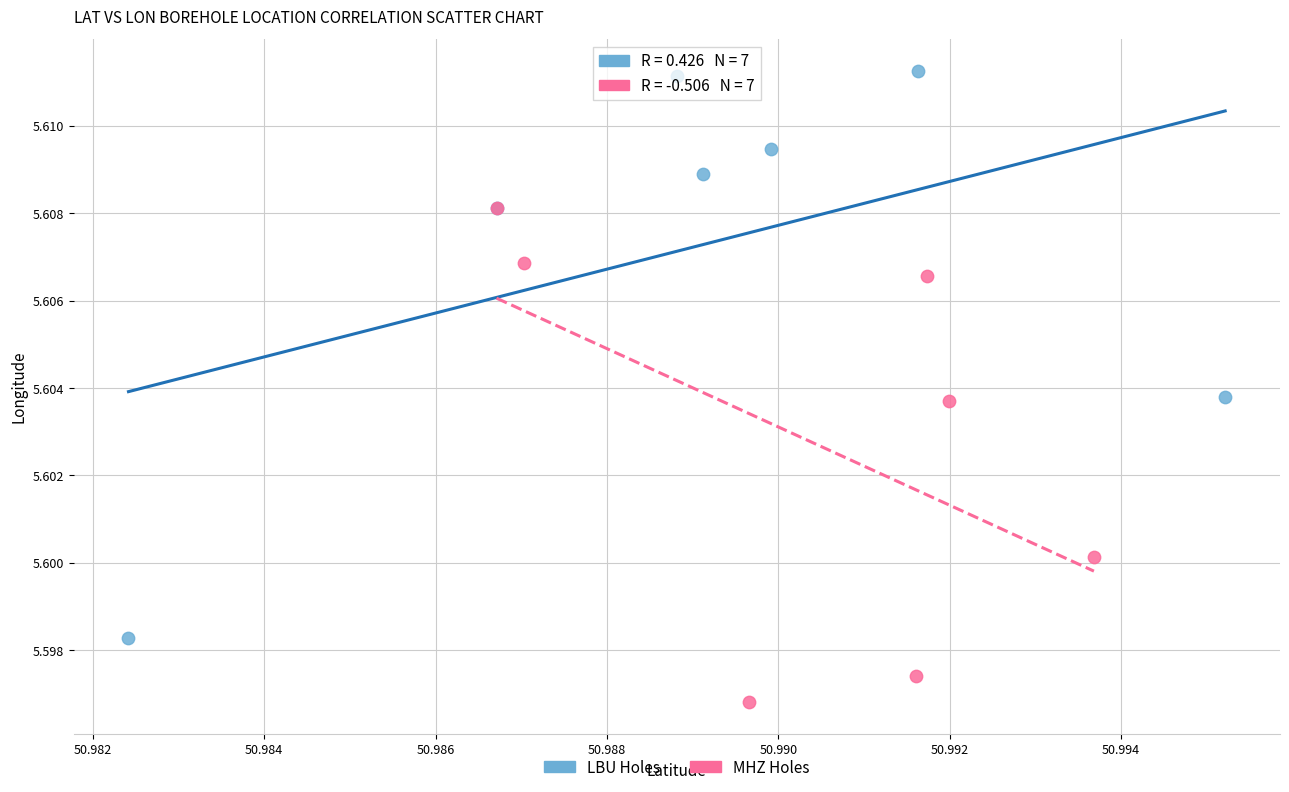

Which series contains the lowest Y value?

MHZ Holes